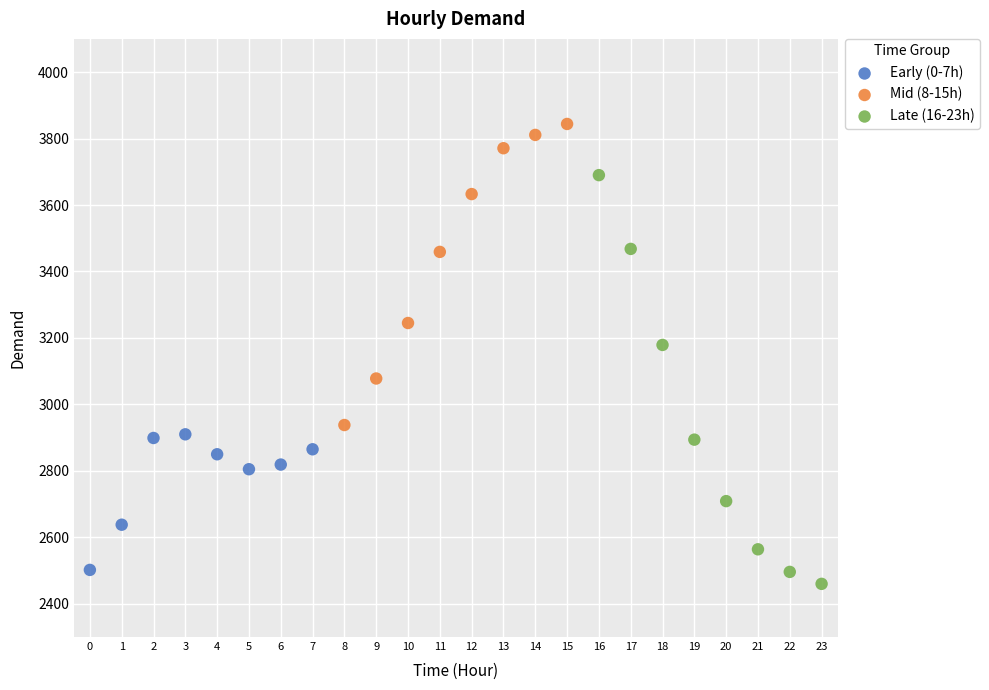

Which series contains the lowest Y value?

Late (16-23h)